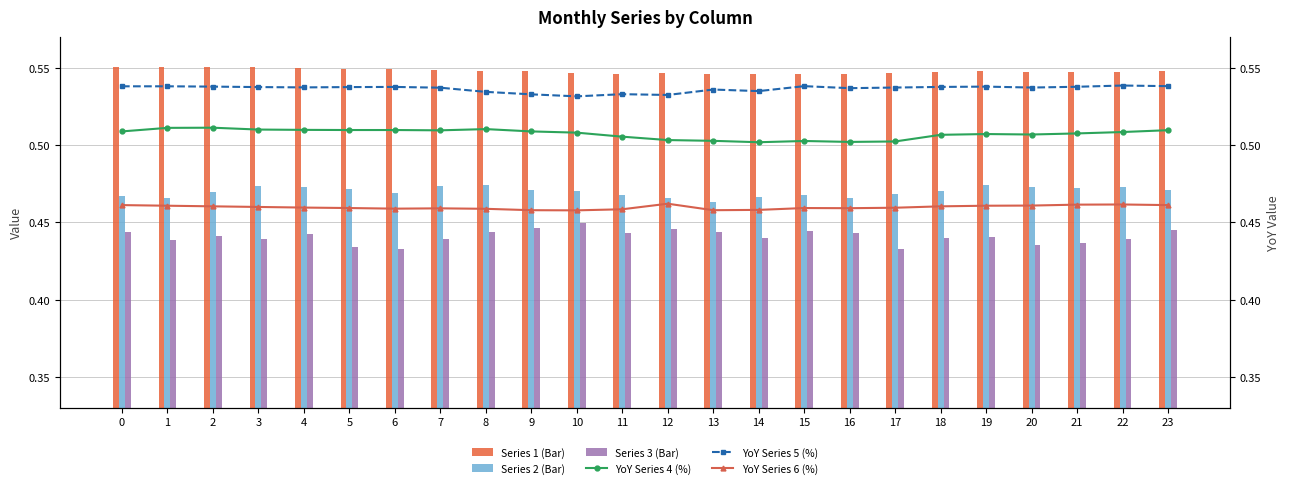

Which category has the lowest value across all series?

6